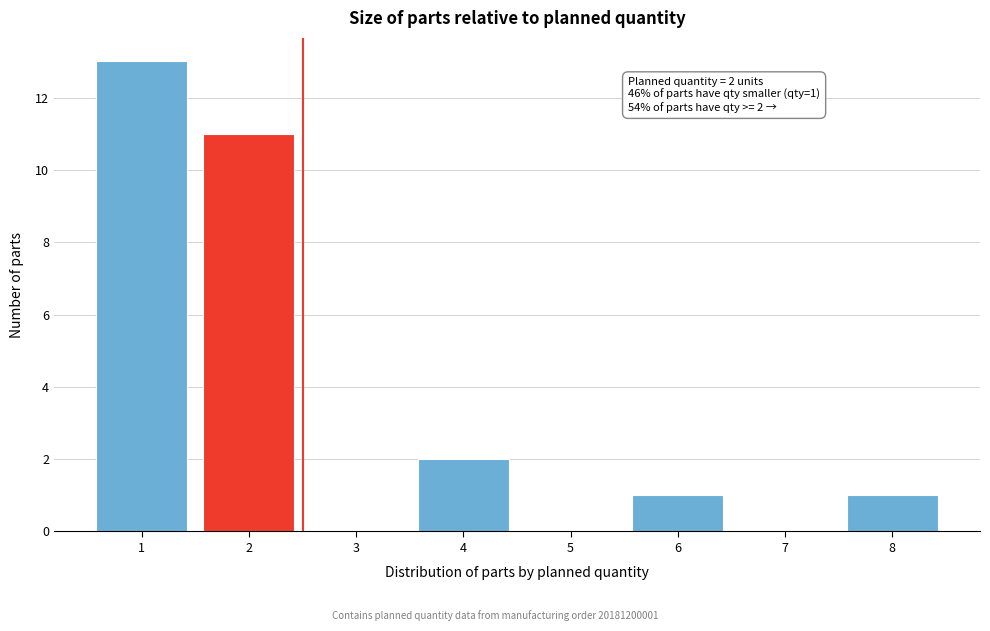

Reading left to right, extract all data points from this chart.

1=13	2=11	3=0	4=2	5=0	6=1	7=0	8=1